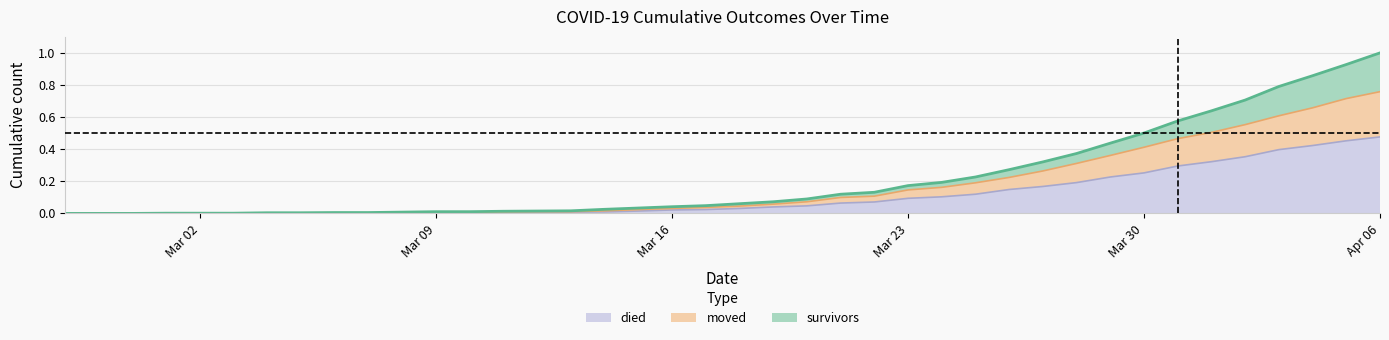

True or false: survivors and died intersect in this chart.

False